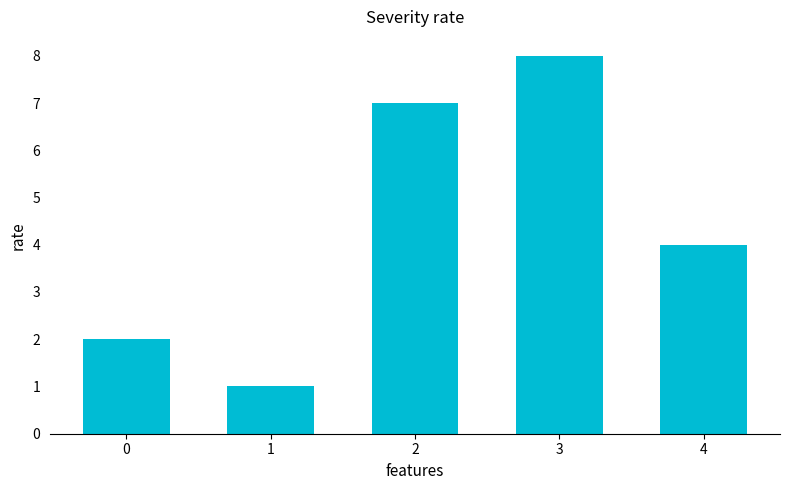

At which category does the chart reach its minimum across all series?

1